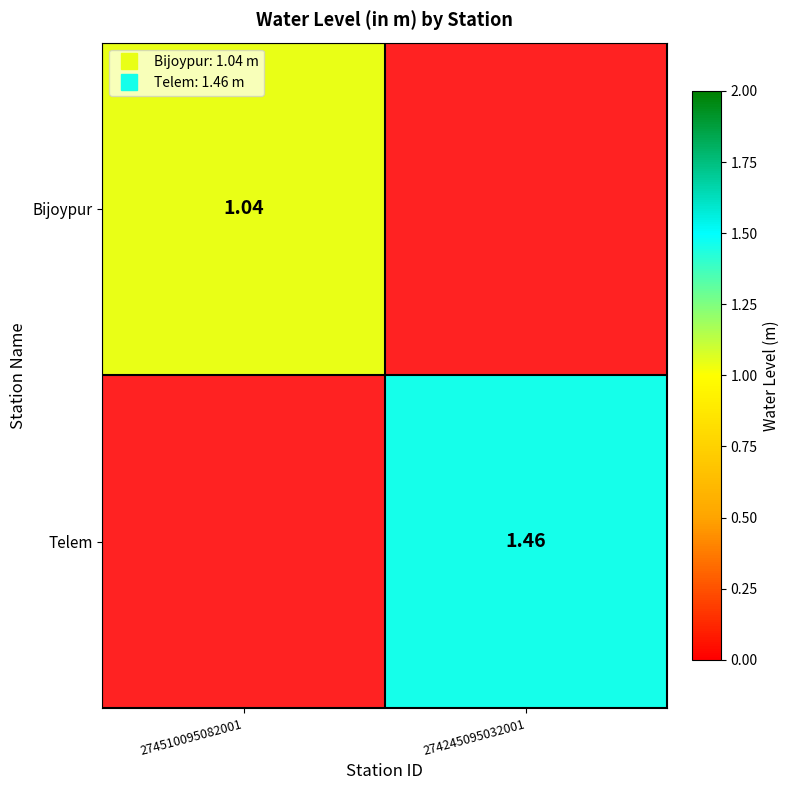

At which label does Telem reach its minimum?

274510095082001